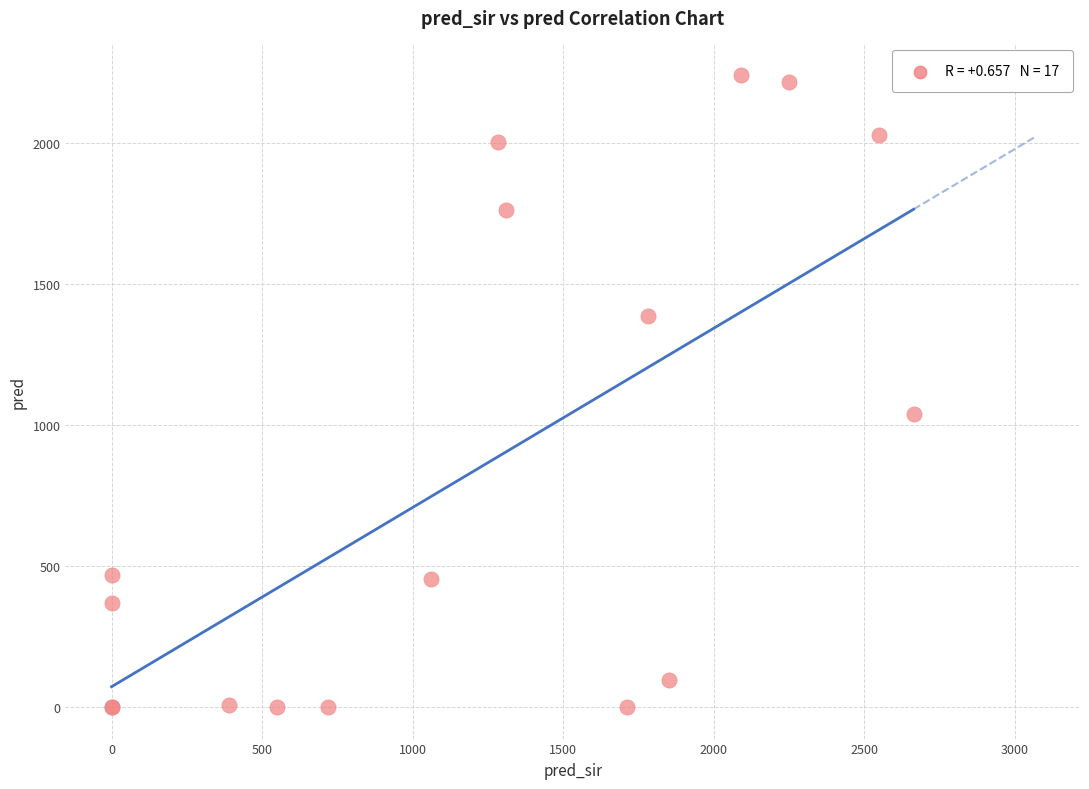

What Y value in the scatter plot is closest to 1121?

1040.0